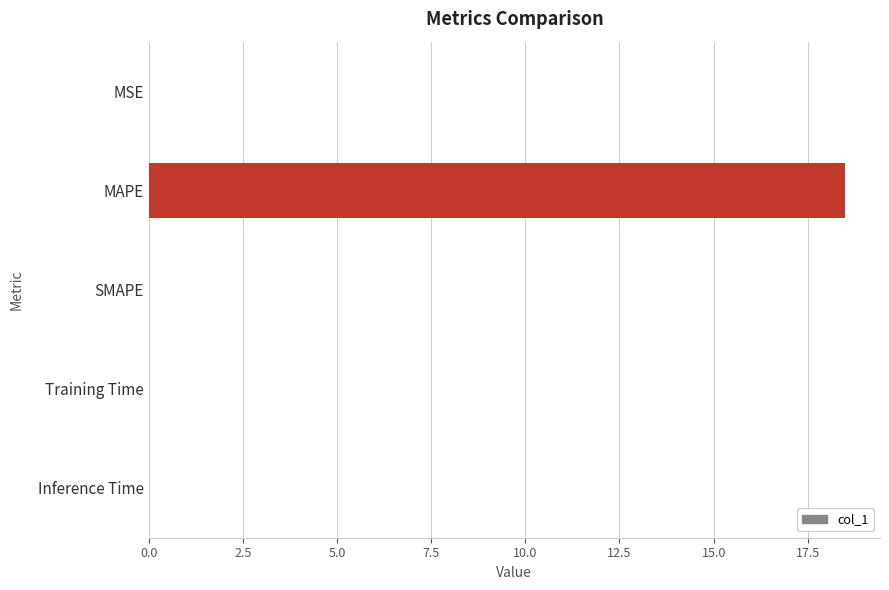

Which has a higher value, SMAPE or MAPE?

MAPE